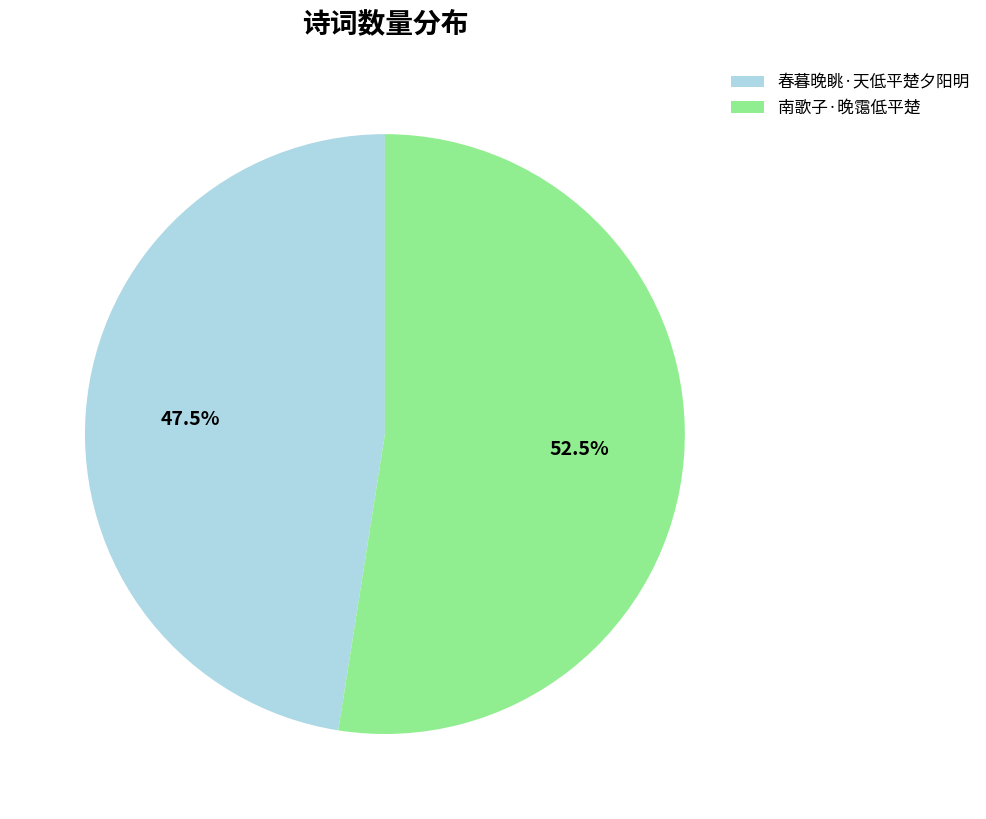

How many slices are in this pie chart?

2